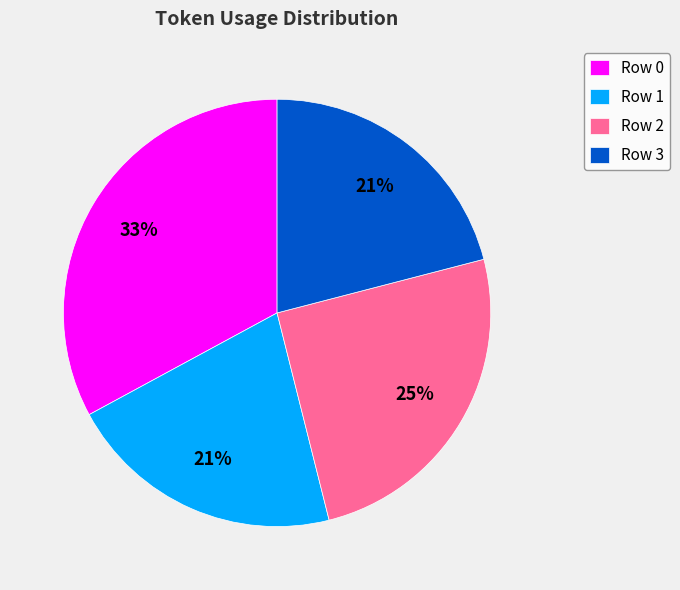

Between Row 3 and Row 0, which is larger?

Row 0